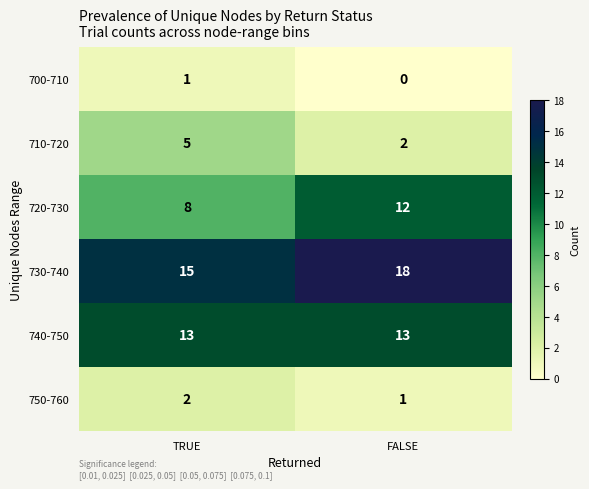

What is the maximum value for 720-730?

12